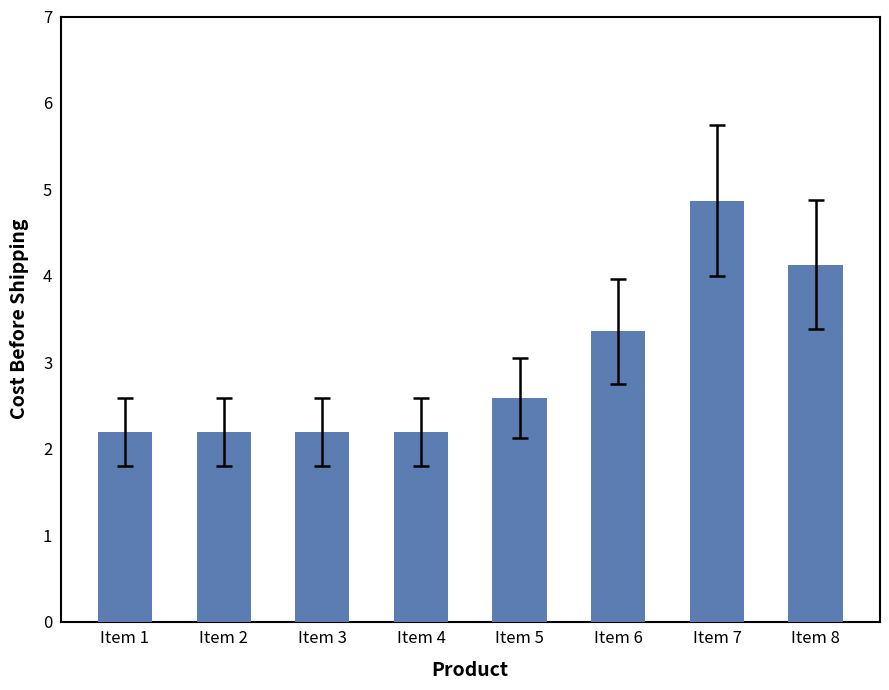

What is the sum of the values at Item 1 and Item 7?

7.1